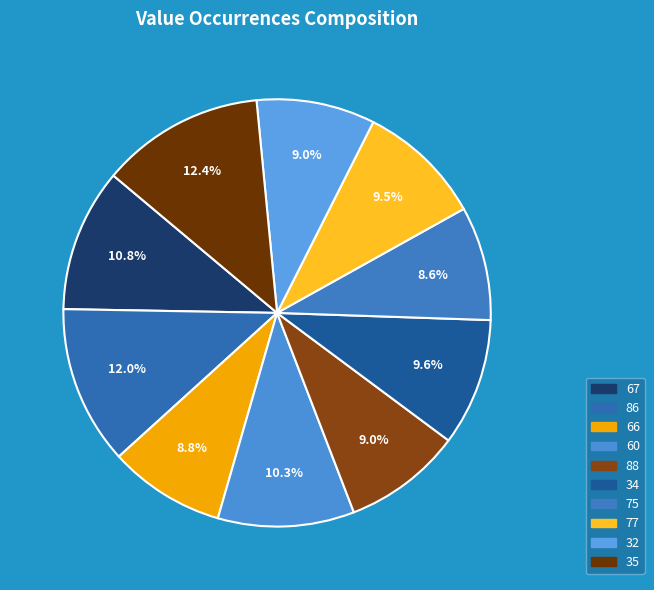

Does 88 represent more than half of the total?

No